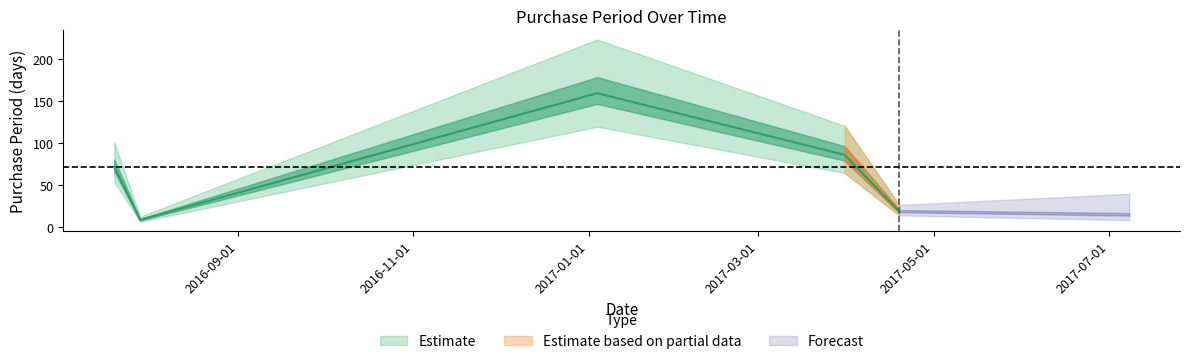

Rank the categories by value from lowest to highest.

2016-07-29, 2017-04-19, 2016-07-20, 2017-03-31, 2017-01-04